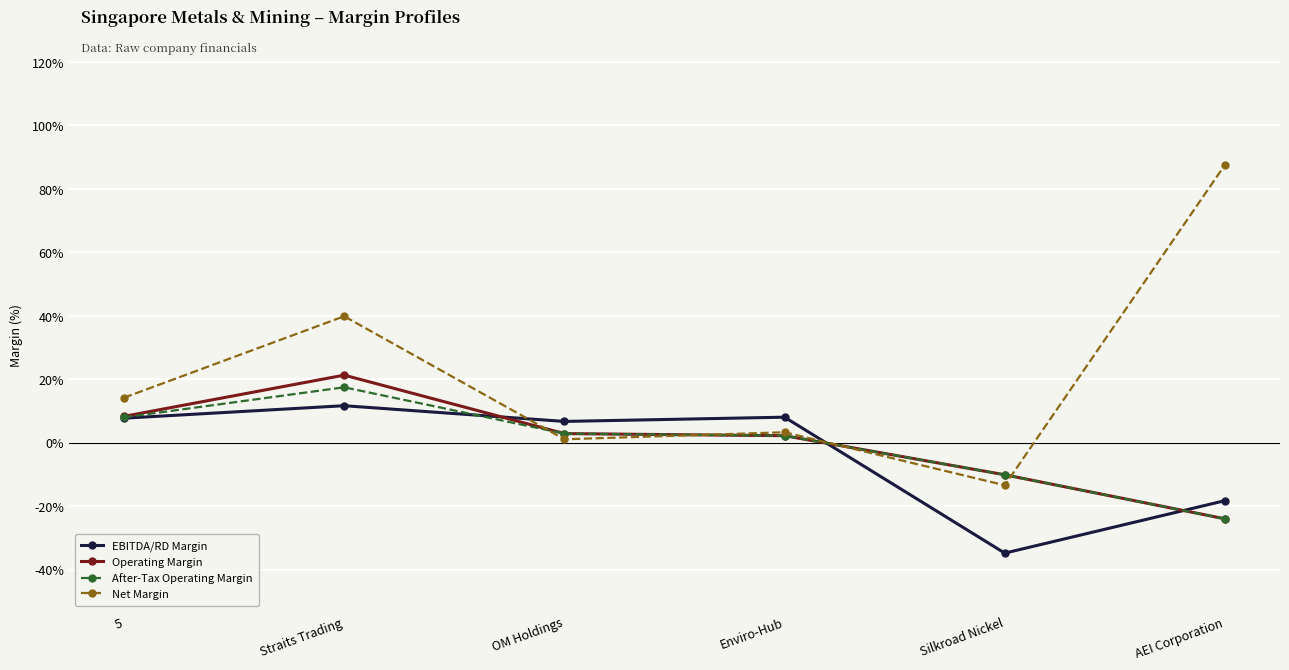

Does the chart display data point markers on the line(s)?

Yes